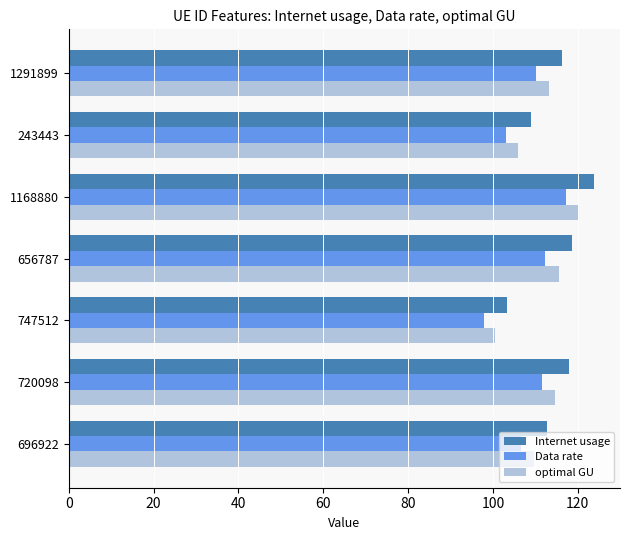

Which series has the largest range (max minus min)?

Internet usage